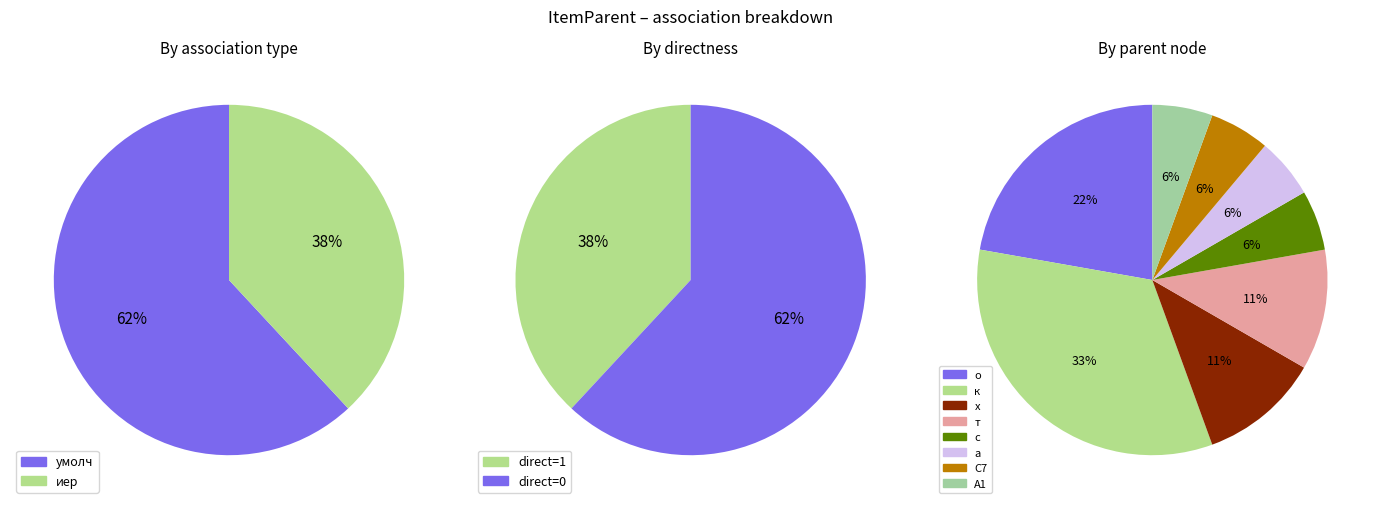

What percentage do 12 and 11 together represent?

22.2%